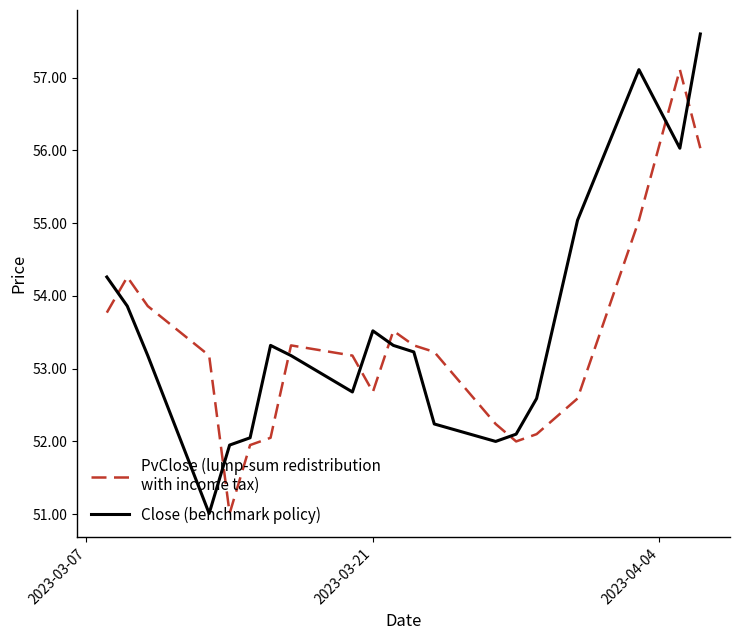

What is the maximum value shown in the chart?

57.6